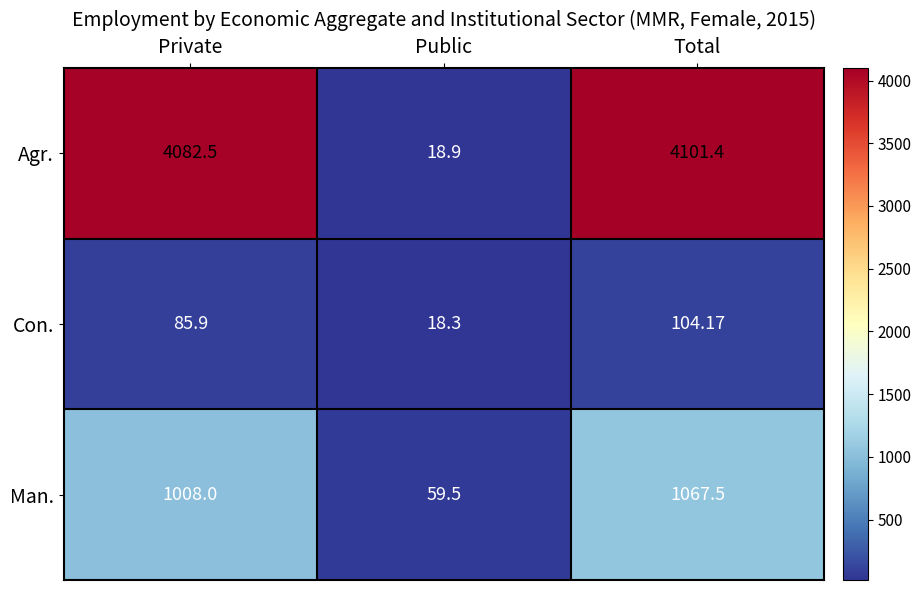

Rank the categories by Man. value from lowest to highest.

Public, Private, Total